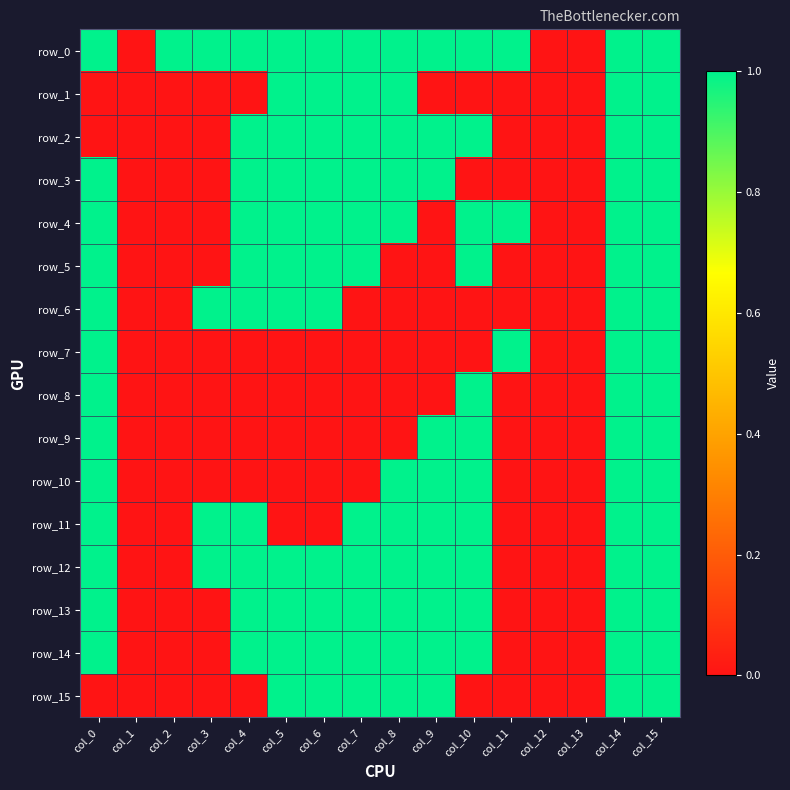

Reading left to right, list all the values displayed in this chart.

row_0: col_0=1	col_1=0	col_2=1	col_3=1	col_4=1	col_5=1	col_6=1	col_7=1	col_8=1	col_9=1	col_10=1	col_11=1	col_12=0	col_13=0	col_14=1	col_15=1
row_1: col_0=0	col_1=0	col_2=0	col_3=0	col_4=0	col_5=1	col_6=1	col_7=1	col_8=1	col_9=0	col_10=0	col_11=0	col_12=0	col_13=0	col_14=1	col_15=1
row_2: col_0=0	col_1=0	col_2=0	col_3=0	col_4=1	col_5=1	col_6=1	col_7=1	col_8=1	col_9=1	col_10=1	col_11=0	col_12=0	col_13=0	col_14=1	col_15=1
row_3: col_0=1	col_1=0	col_2=0	col_3=0	col_4=1	col_5=1	col_6=1	col_7=1	col_8=1	col_9=1	col_10=0	col_11=0	col_12=0	col_13=0	col_14=1	col_15=1
row_4: col_0=1	col_1=0	col_2=0	col_3=0	col_4=1	col_5=1	col_6=1	col_7=1	col_8=1	col_9=0	col_10=1	col_11=1	col_12=0	col_13=0	col_14=1	col_15=1
row_5: col_0=1	col_1=0	col_2=0	col_3=0	col_4=1	col_5=1	col_6=1	col_7=1	col_8=0	col_9=0	col_10=1	col_11=0	col_12=0	col_13=0	col_14=1	col_15=1
row_6: col_0=1	col_1=0	col_2=0	col_3=1	col_4=1	col_5=1	col_6=1	col_7=0	col_8=0	col_9=0	col_10=0	col_11=0	col_12=0	col_13=0	col_14=1	col_15=1
row_7: col_0=1	col_1=0	col_2=0	col_3=0	col_4=0	col_5=0	col_6=0	col_7=0	col_8=0	col_9=0	col_10=0	col_11=1	col_12=0	col_13=0	col_14=1	col_15=1
row_8: col_0=1	col_1=0	col_2=0	col_3=0	col_4=0	col_5=0	col_6=0	col_7=0	col_8=0	col_9=0	col_10=1	col_11=0	col_12=0	col_13=0	col_14=1	col_15=1
row_9: col_0=1	col_1=0	col_2=0	col_3=0	col_4=0	col_5=0	col_6=0	col_7=0	col_8=0	col_9=1	col_10=1	col_11=0	col_12=0	col_13=0	col_14=1	col_15=1
row_10: col_0=1	col_1=0	col_2=0	col_3=0	col_4=0	col_5=0	col_6=0	col_7=0	col_8=1	col_9=1	col_10=1	col_11=0	col_12=0	col_13=0	col_14=1	col_15=1
row_11: col_0=1	col_1=0	col_2=0	col_3=1	col_4=1	col_5=0	col_6=0	col_7=1	col_8=1	col_9=1	col_10=1	col_11=0	col_12=0	col_13=0	col_14=1	col_15=1
row_12: col_0=1	col_1=0	col_2=0	col_3=1	col_4=1	col_5=1	col_6=1	col_7=1	col_8=1	col_9=1	col_10=1	col_11=0	col_12=0	col_13=0	col_14=1	col_15=1
row_13: col_0=1	col_1=0	col_2=0	col_3=0	col_4=1	col_5=1	col_6=1	col_7=1	col_8=1	col_9=1	col_10=1	col_11=0	col_12=0	col_13=0	col_14=1	col_15=1
row_14: col_0=1	col_1=0	col_2=0	col_3=0	col_4=1	col_5=1	col_6=1	col_7=1	col_8=1	col_9=1	col_10=1	col_11=0	col_12=0	col_13=0	col_14=1	col_15=1
row_15: col_0=0	col_1=0	col_2=0	col_3=0	col_4=0	col_5=1	col_6=1	col_7=1	col_8=1	col_9=1	col_10=0	col_11=0	col_12=0	col_13=0	col_14=1	col_15=1